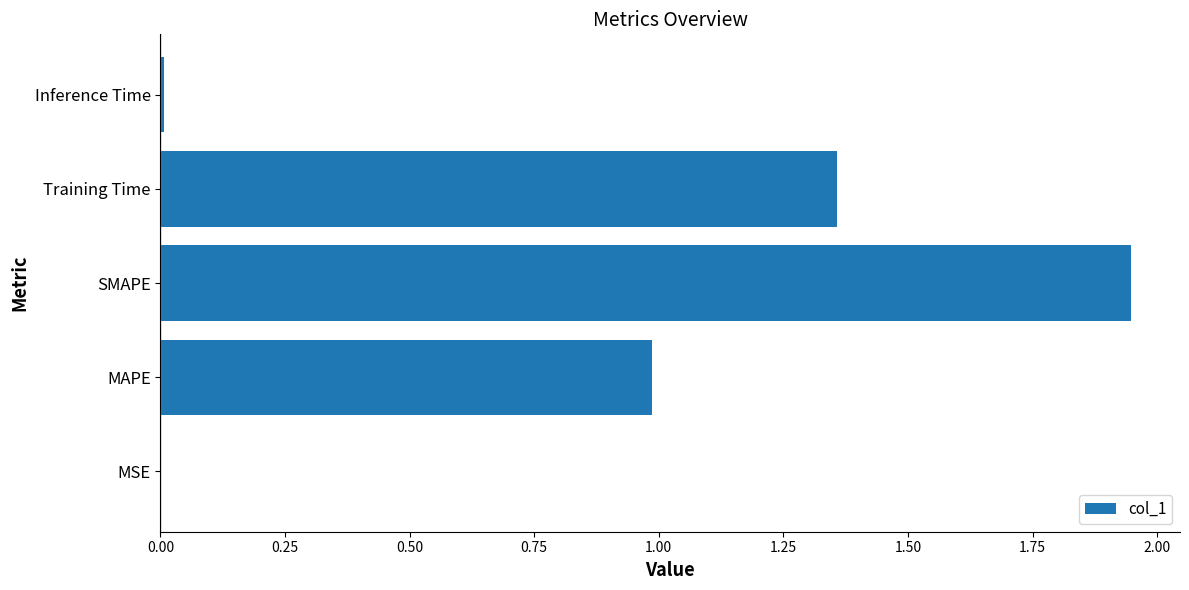

What is the sum of all values?

4.3